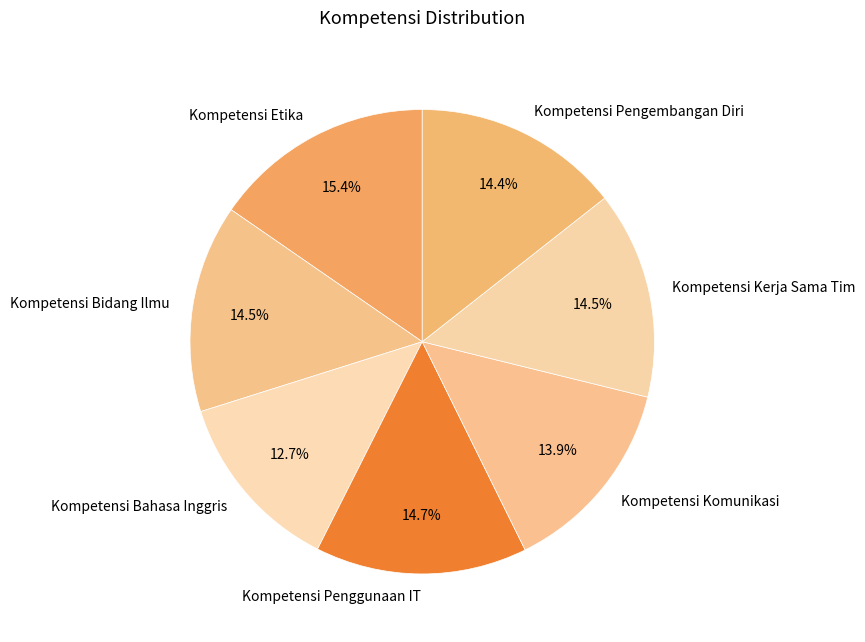

Between Kompetensi Bidang Ilmu and Kompetensi Etika, which is larger?

Kompetensi Etika